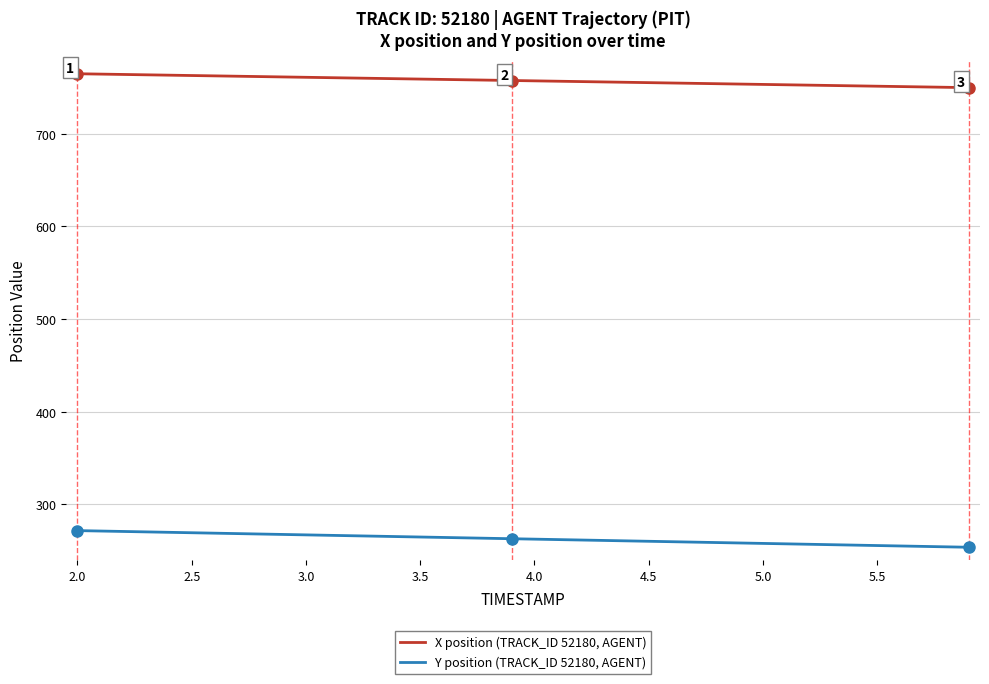

True or false: X position (TRACK_ID 52180, AGENT) and Y position (TRACK_ID 52180, AGENT) intersect in this chart.

False